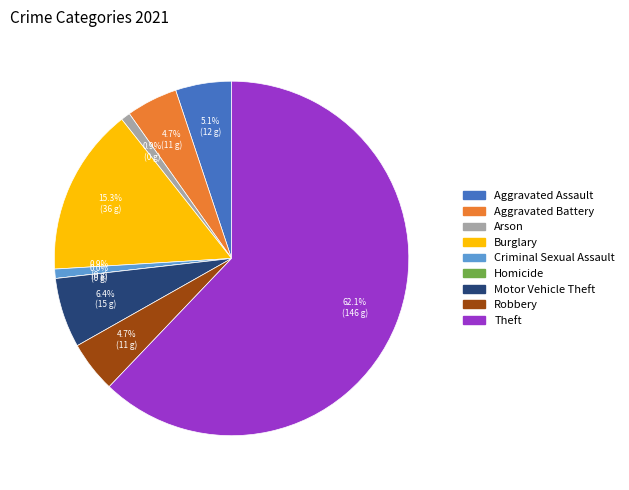

To the nearest percent, what percentage of the pie is Criminal Sexual Assault?

1%